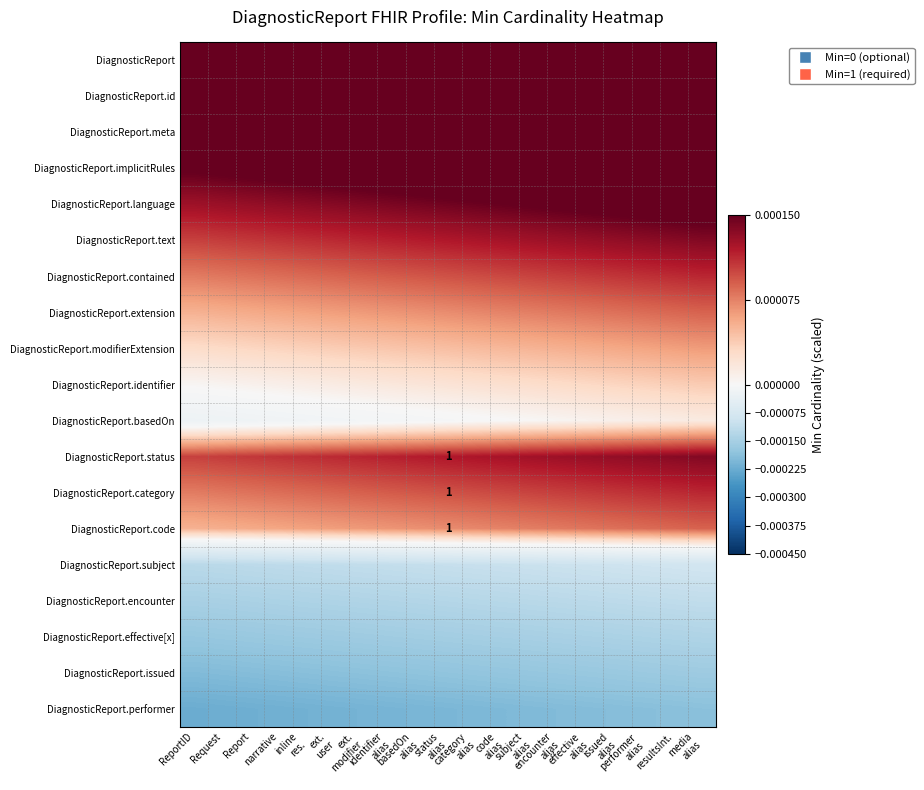

The DiagnosticReport.encounter series shows -0.0 at issued alias. True or false?

False